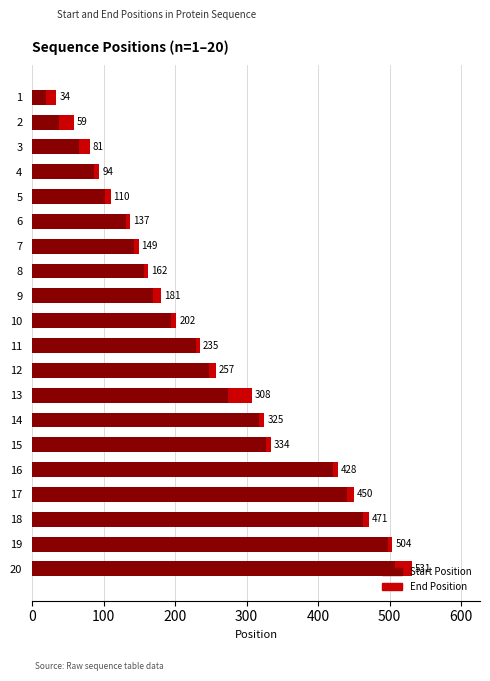

Rank the series by their average value, from lowest to highest.

Start Position, End Position